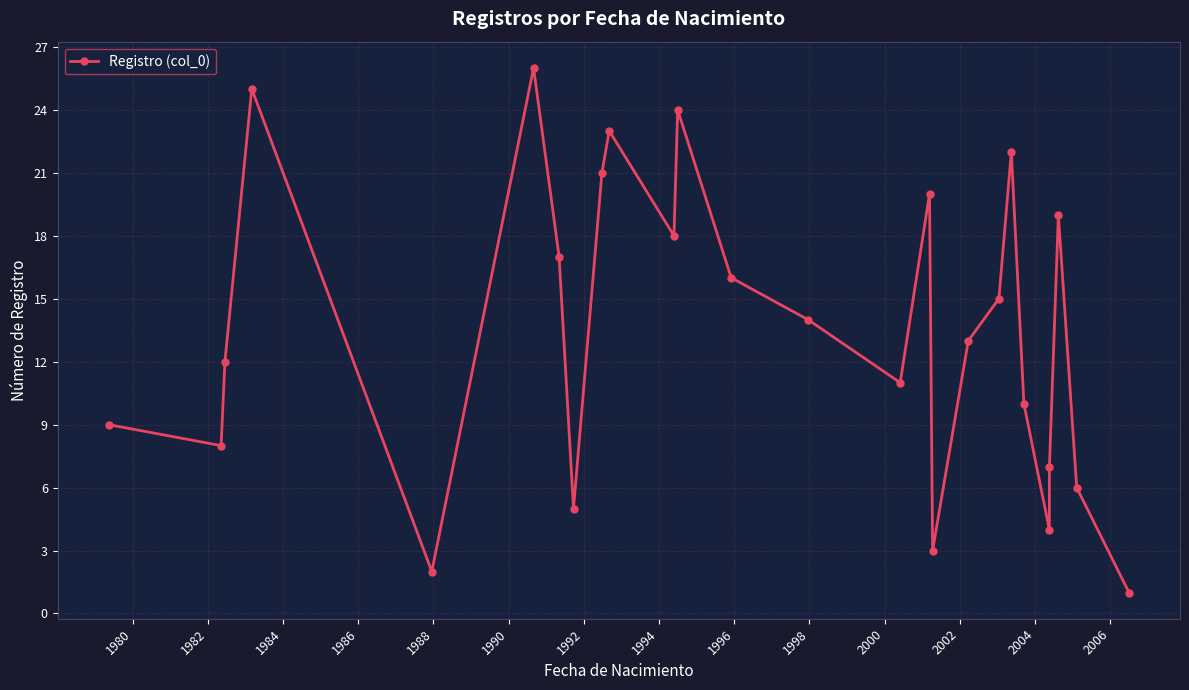

What is the difference between the maximum and second lowest values?

24